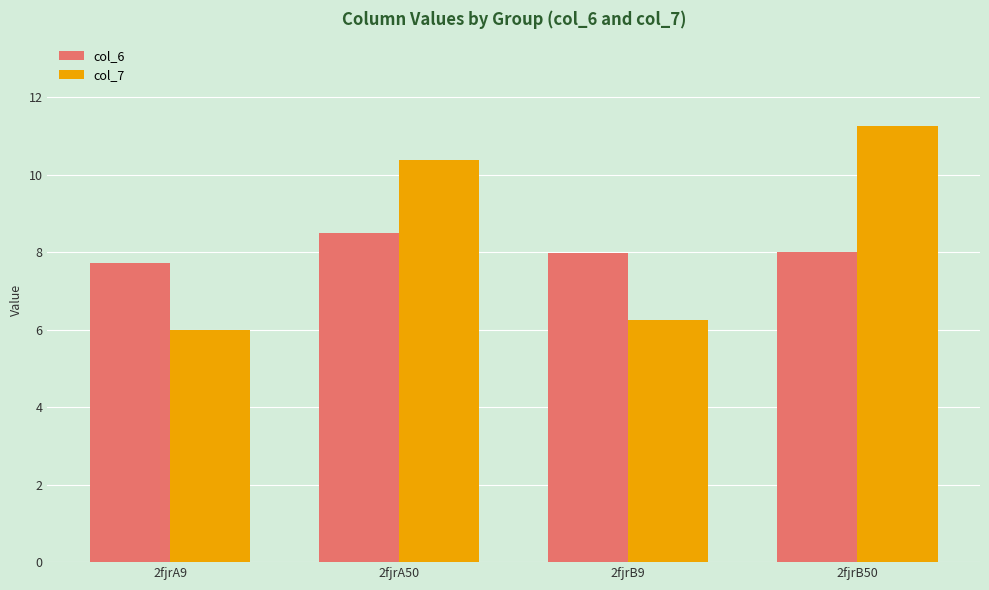

What is the difference between the highest and lowest values at 2fjrA9?

1.7